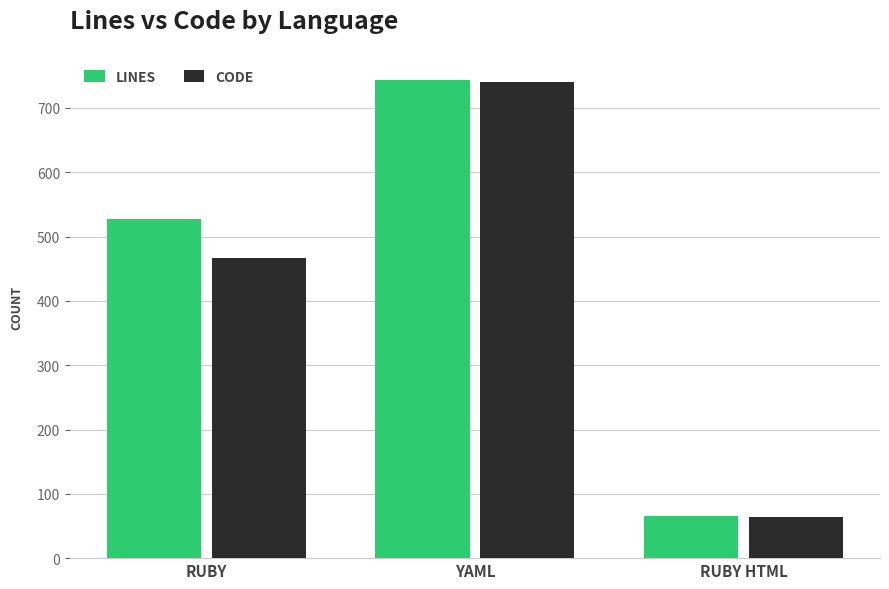

Which series changed the most between RUBY and YAML?

CODE